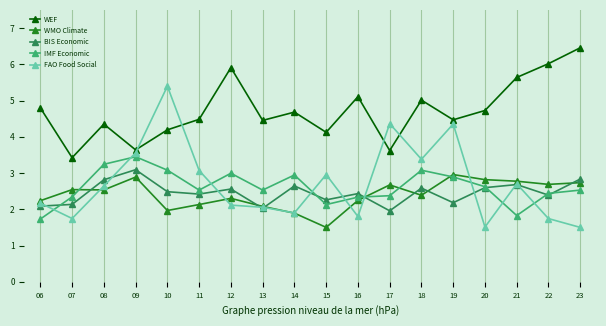

What is the average value of the FAO Food Social series?

2.7